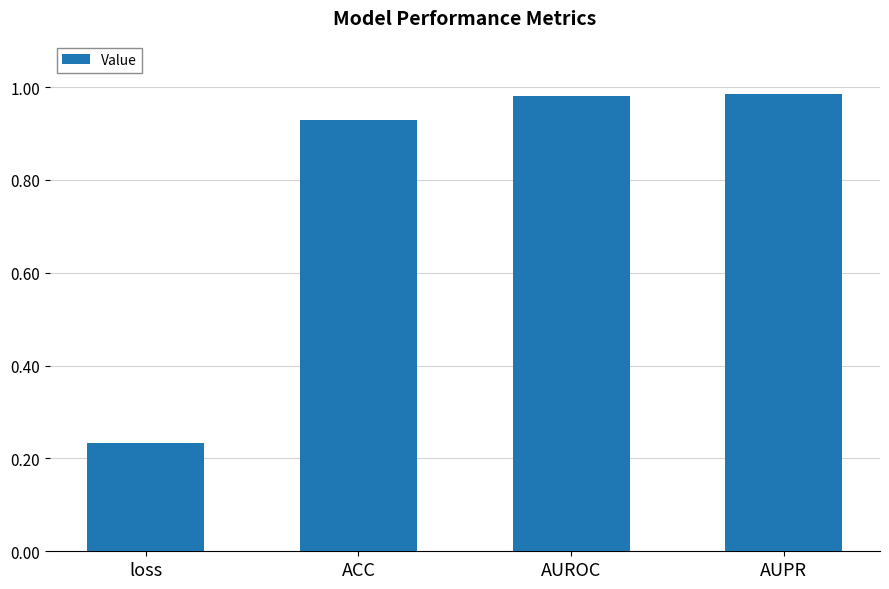

What is the change in value from loss to ACC?

+0.7